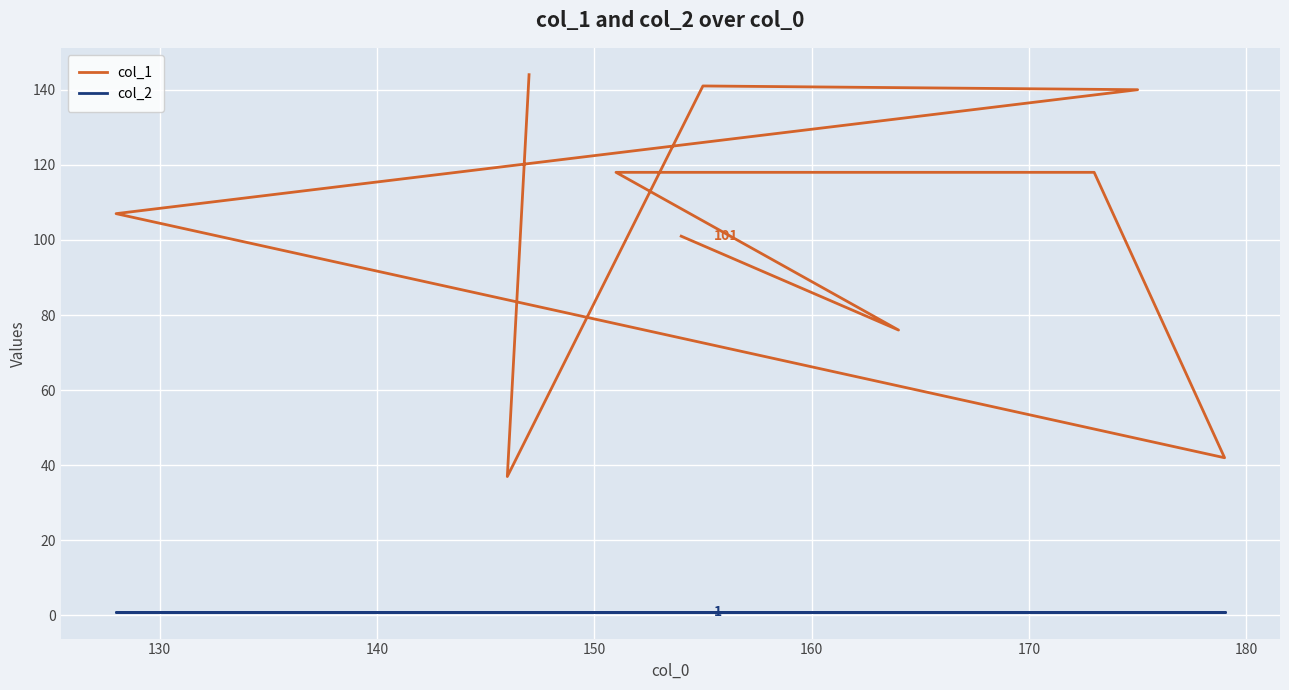

What are all the series names shown in the legend?

col_1, col_2